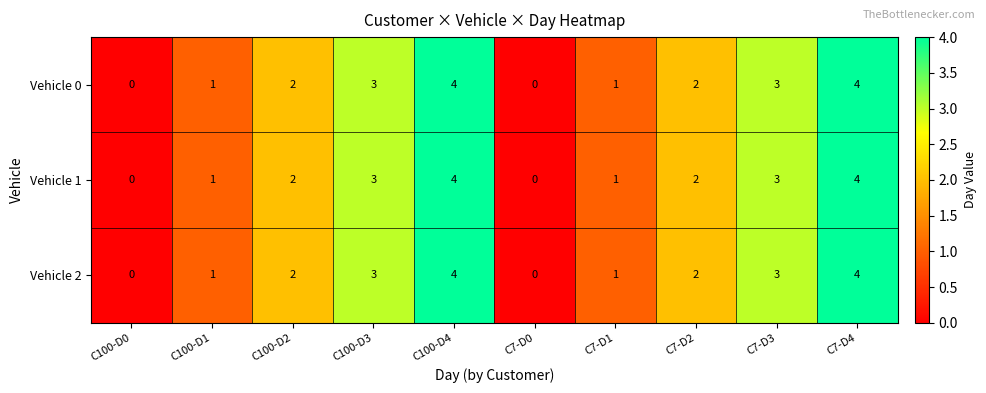

What is the difference between the maximum and minimum values in the Vehicle 2 series?

4